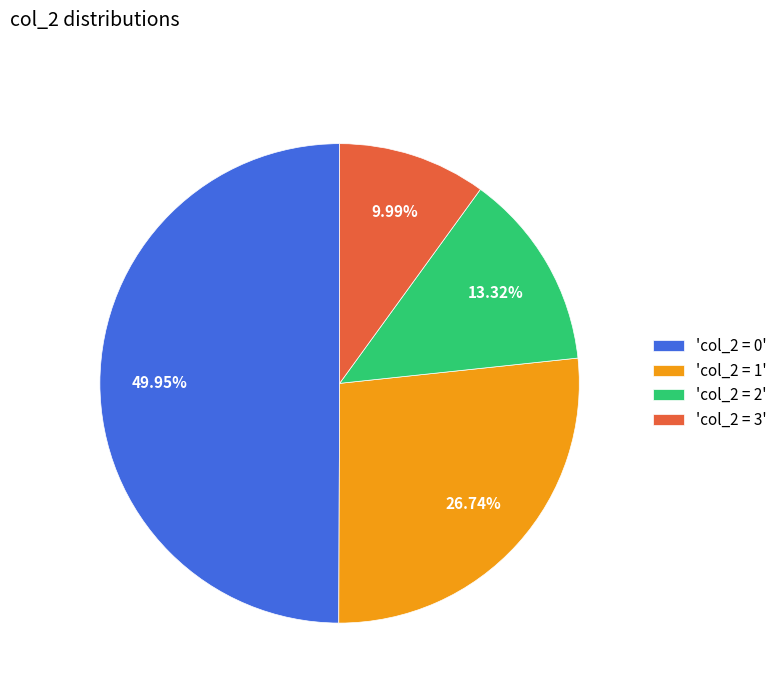

Do 'col_2 = 3' and 'col_2 = 1' together represent more than half of the pie?

No